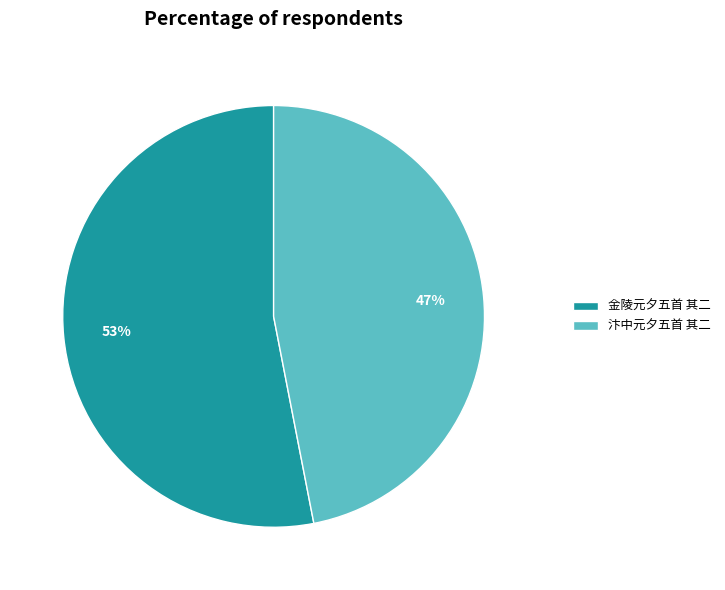

Which slice is the largest?

金陵元夕五首 其二